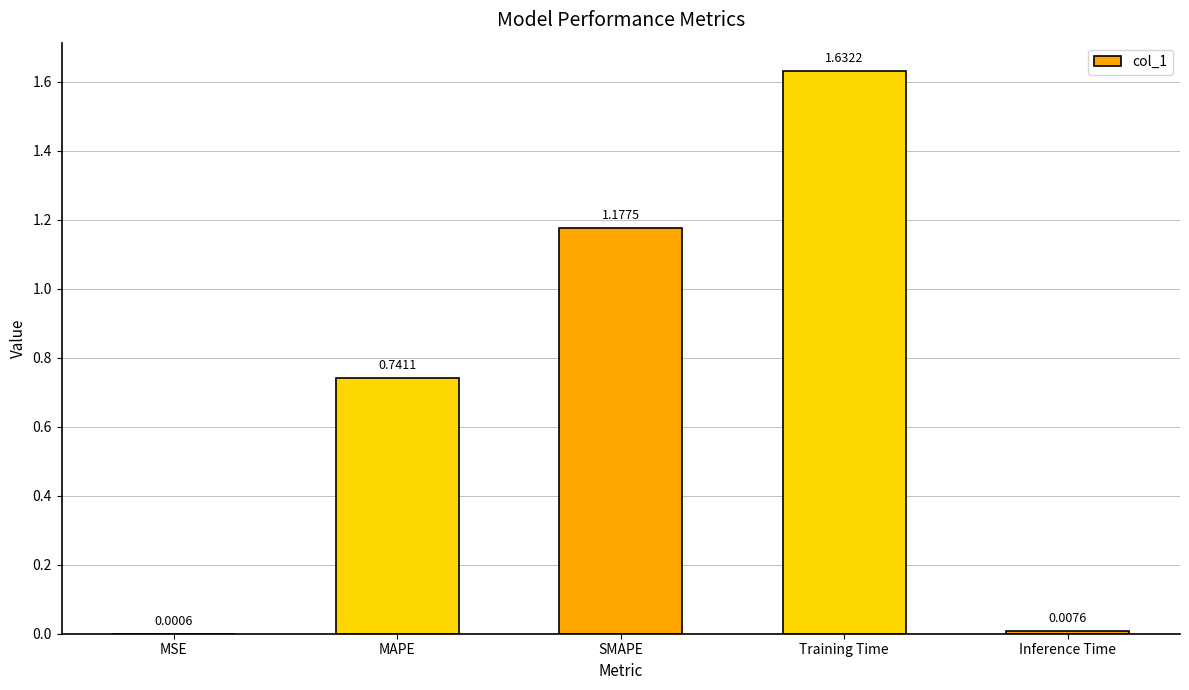

What is the change in value from MSE to SMAPE?

+1.2